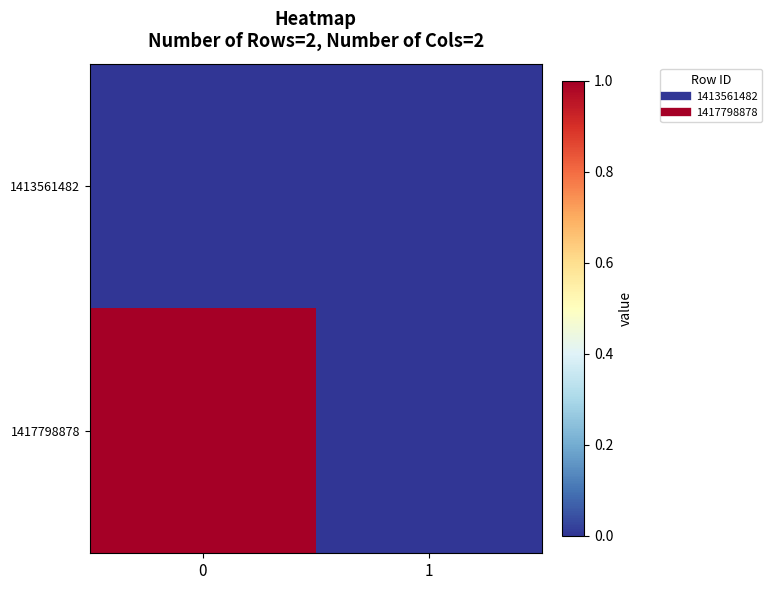

Reading right to left, list all the values displayed in this chart.

1413561482: 1=0	0=0
1417798878: 1=0	0=1